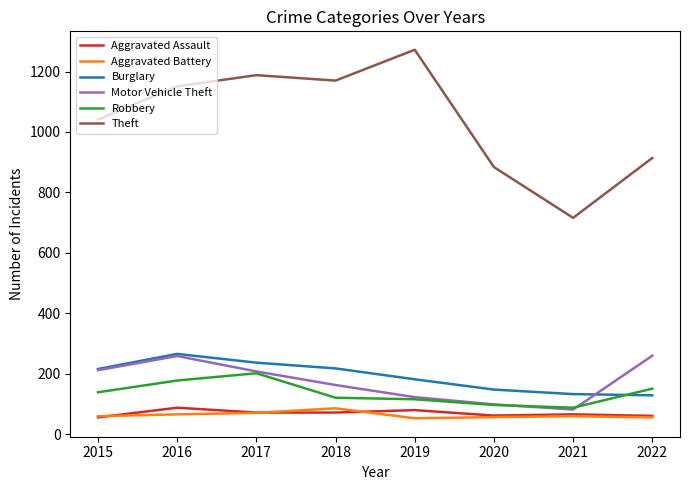

The Aggravated Battery series shows 60 at 2021. True or false?

True